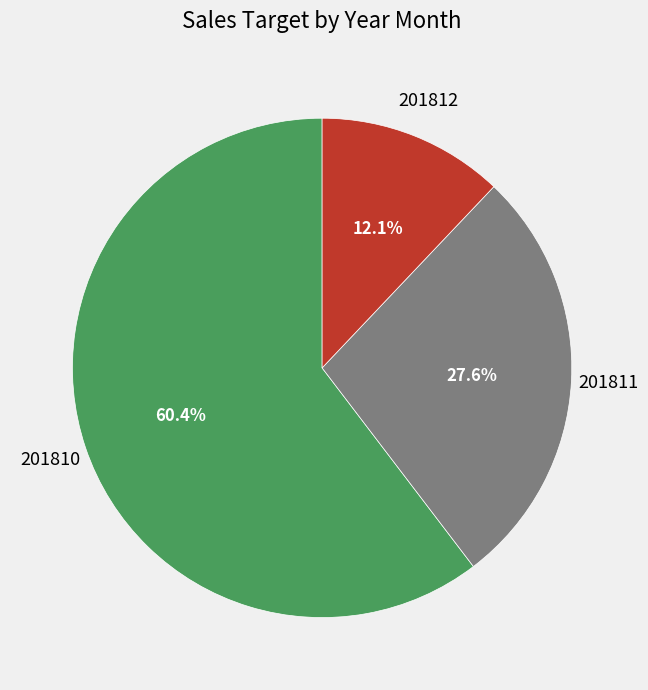

What is the ratio of the value at 201812 to the value at 201810?

0.2